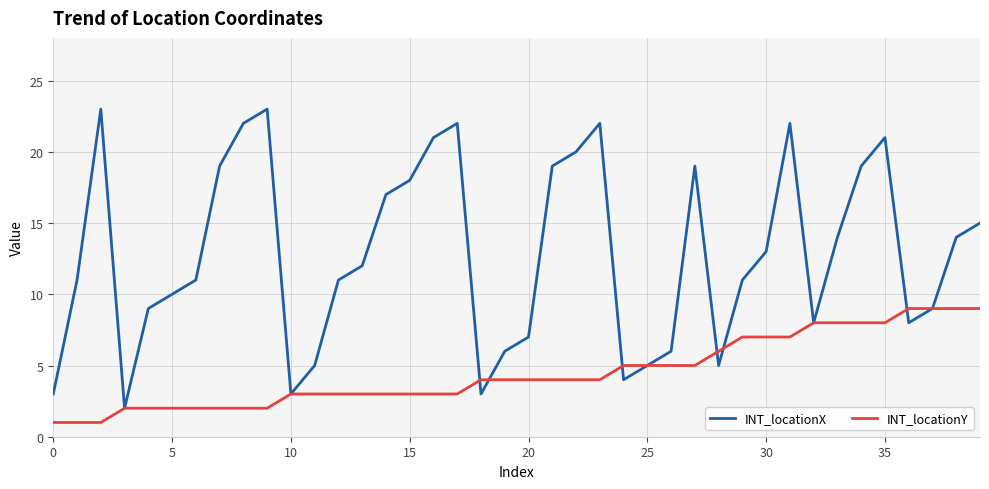

How many interior local valleys does the INT_locationX series have?

7